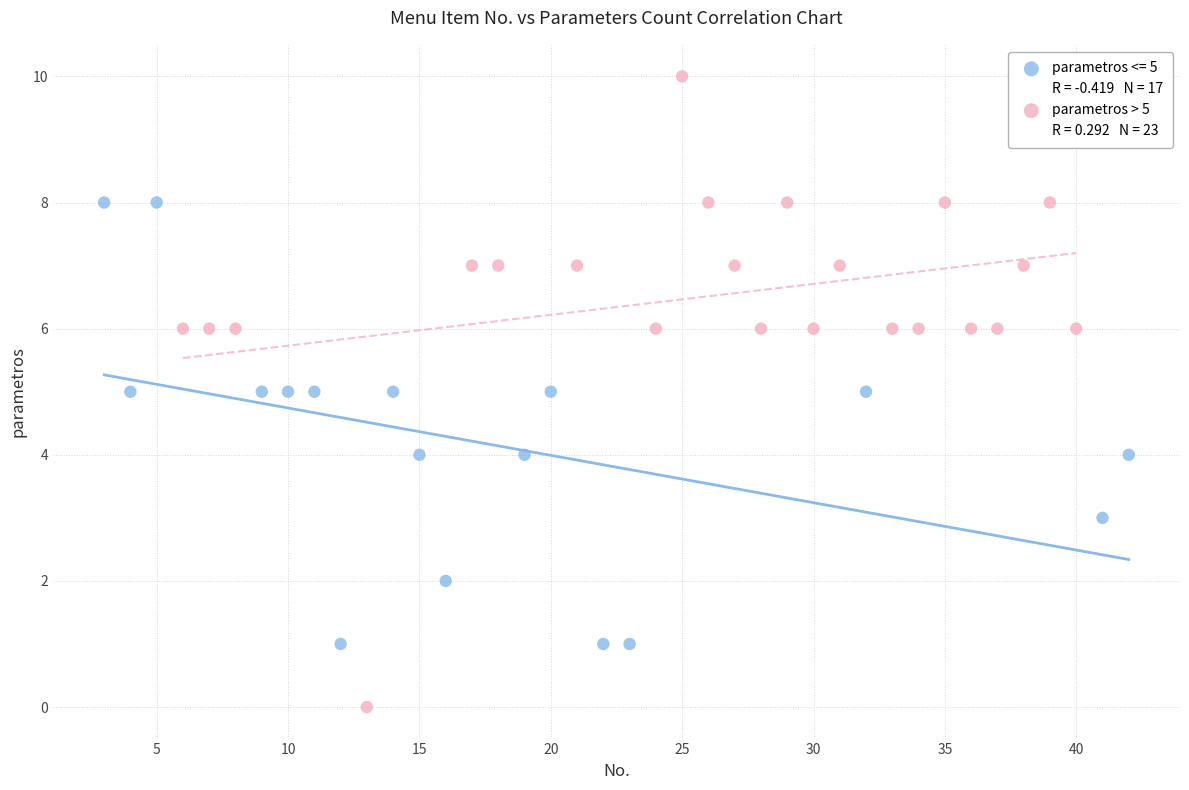

Which series contains the lowest Y value?

parametros > 5